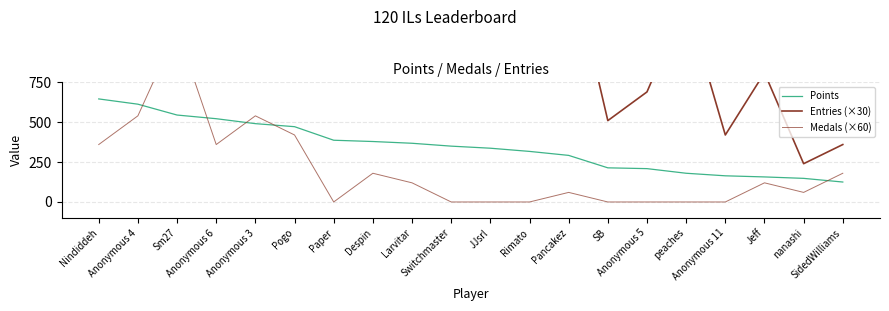

True or false: Entries (×30) has a value of 1754 at Despin.

False